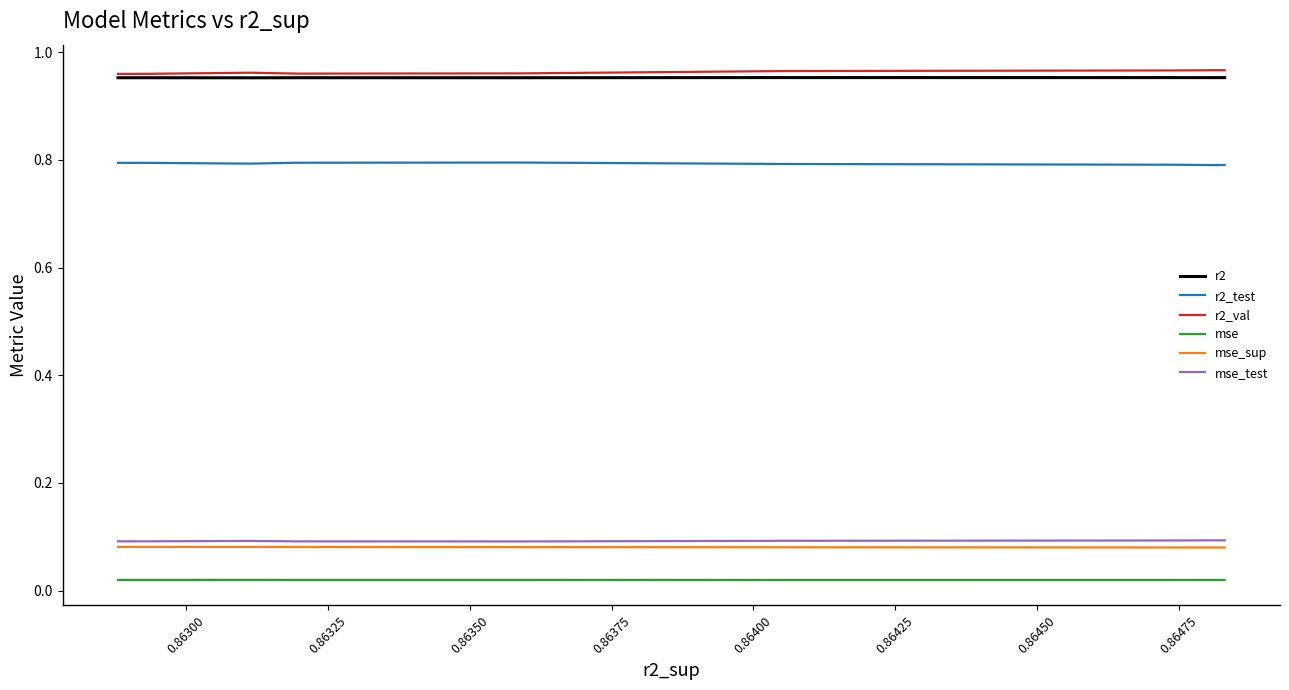

What is the sum of all mse_test values?

0.9